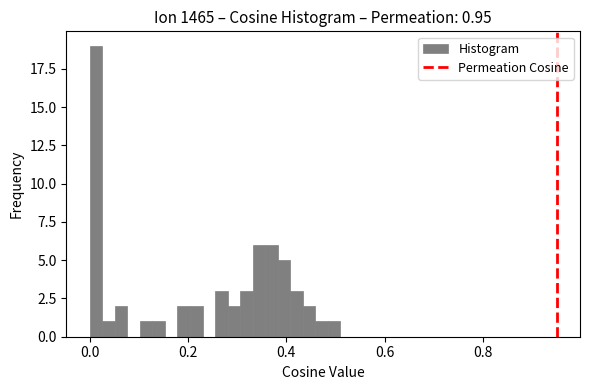

Read against the x-axis, roughly where is the centre of the tallest bar?

0.02